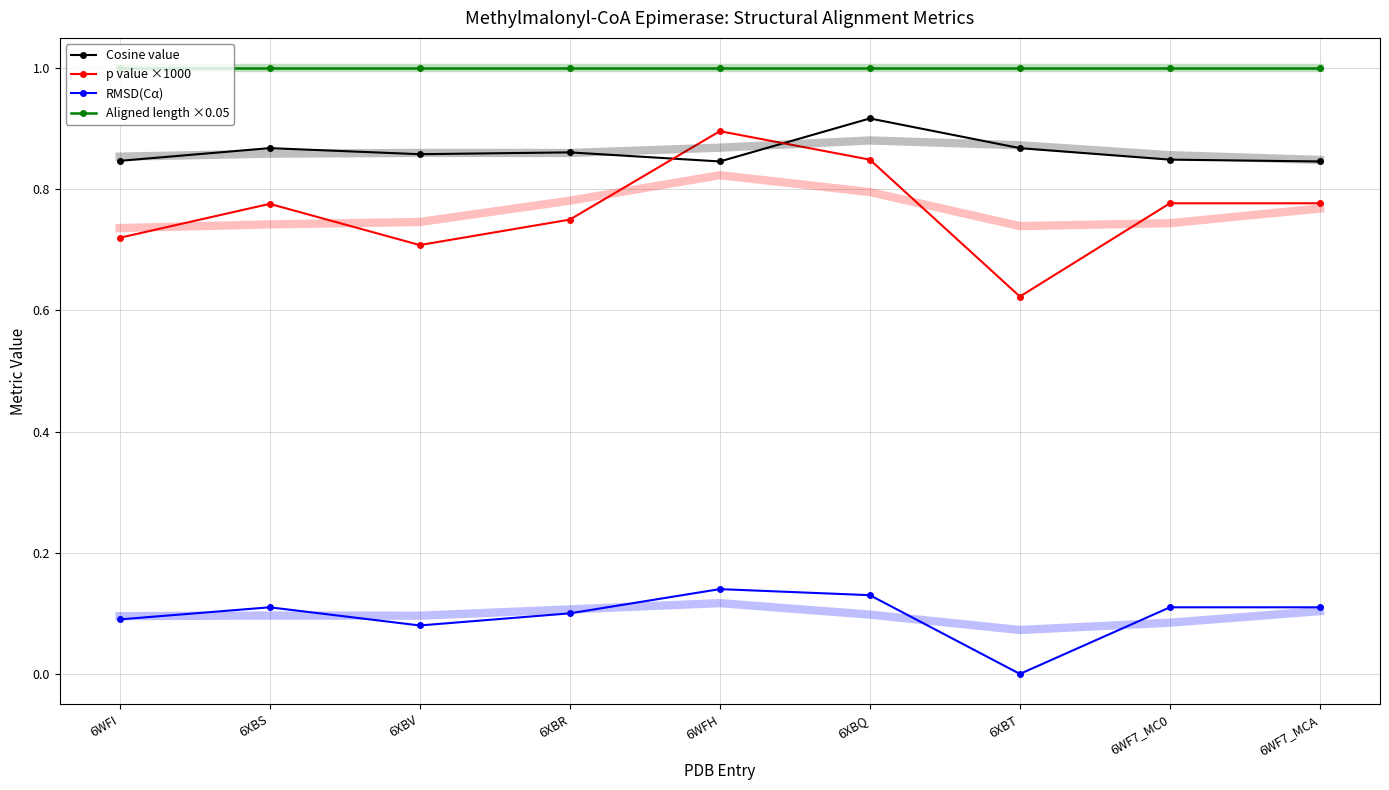

True or false: RMSD(Cα) and p value ×1000 cross at least once.

False